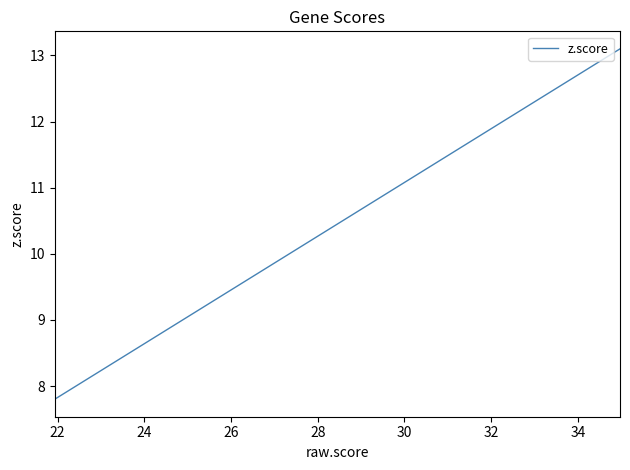

What is the smallest value displayed?

7.8